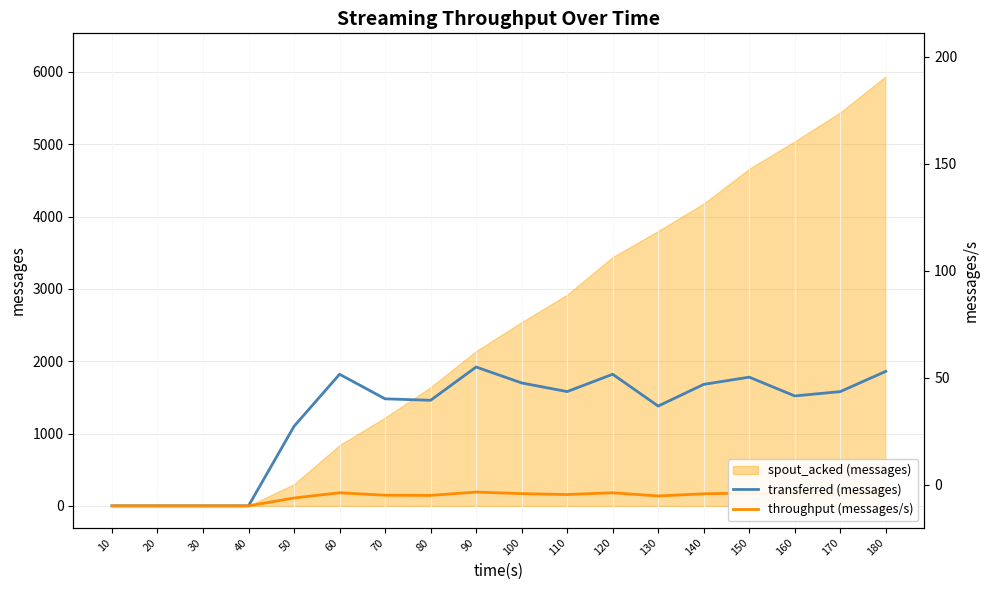

Where does the transferred (messages) series first go above 1580?

60